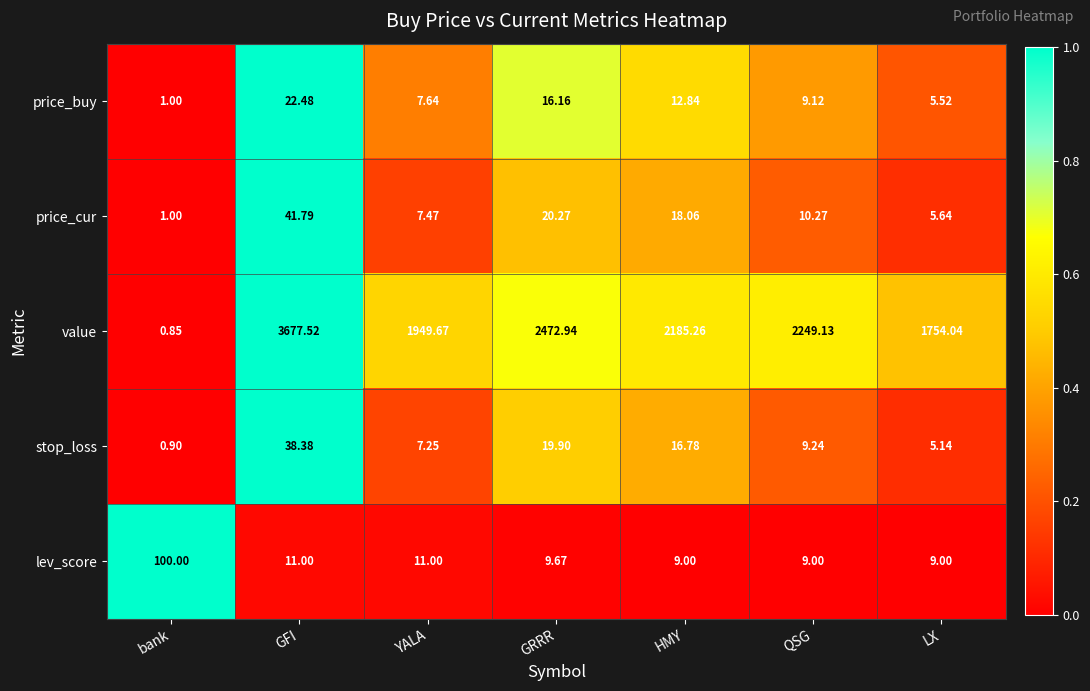

What is the total value across all series at LX?

1779.3